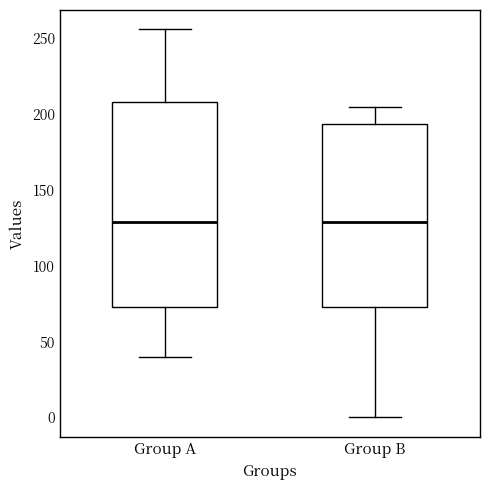

Which box is the tallest, from its lower edge to its upper edge?

Group A